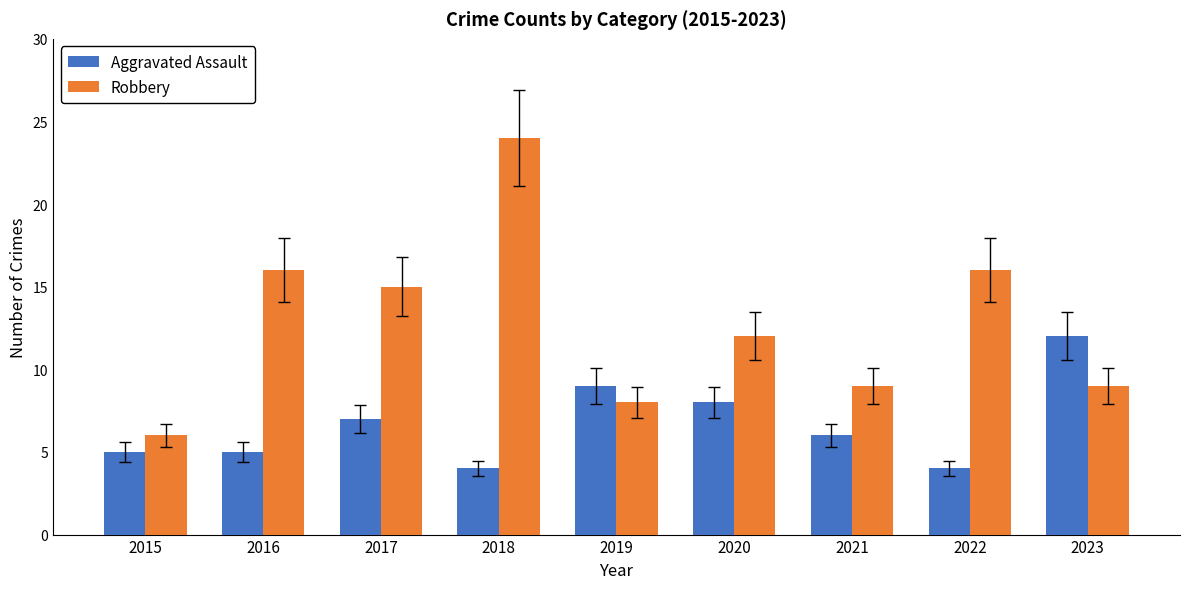

Which series changed the most between 2018 and 2022?

Robbery